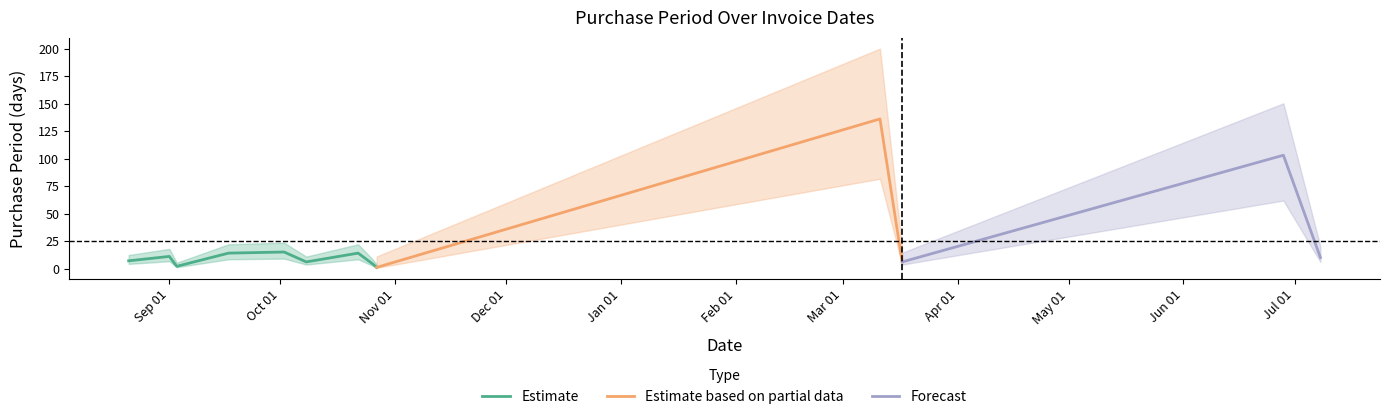

How many data points are above 10?

6